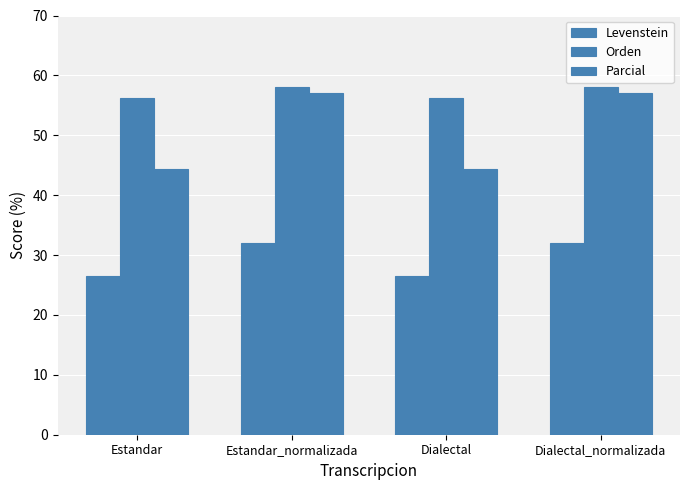

What is the label of the 1st bar from the left?

Estandar